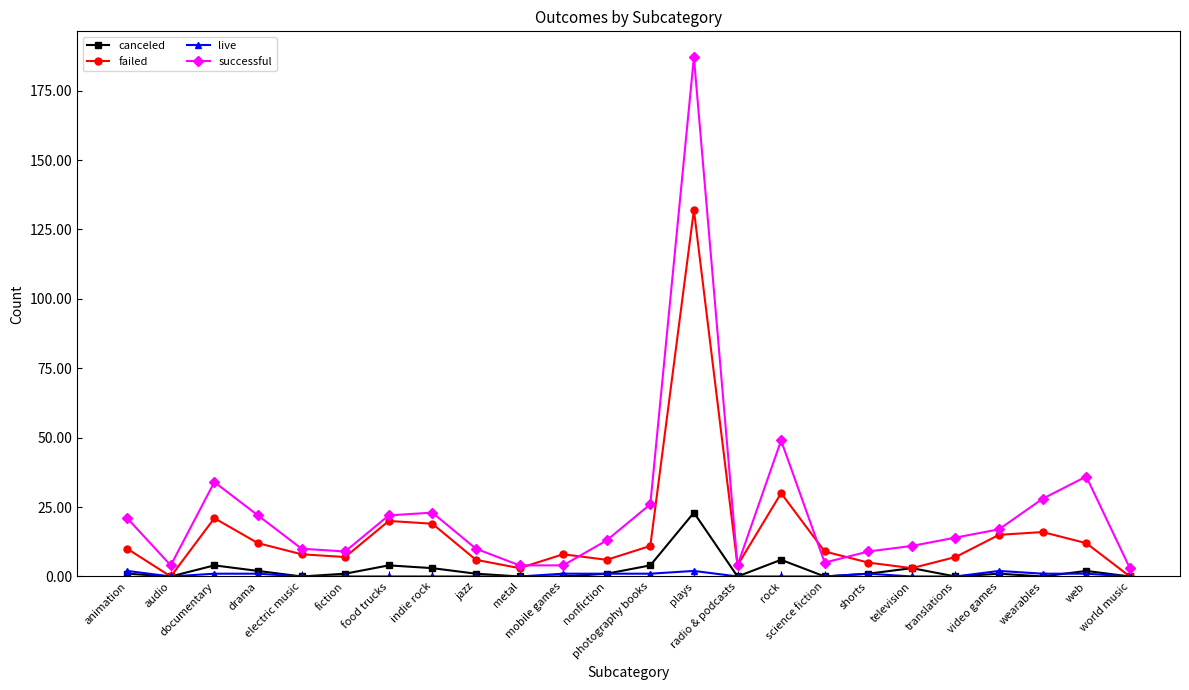

What is the greatest value displayed?

187